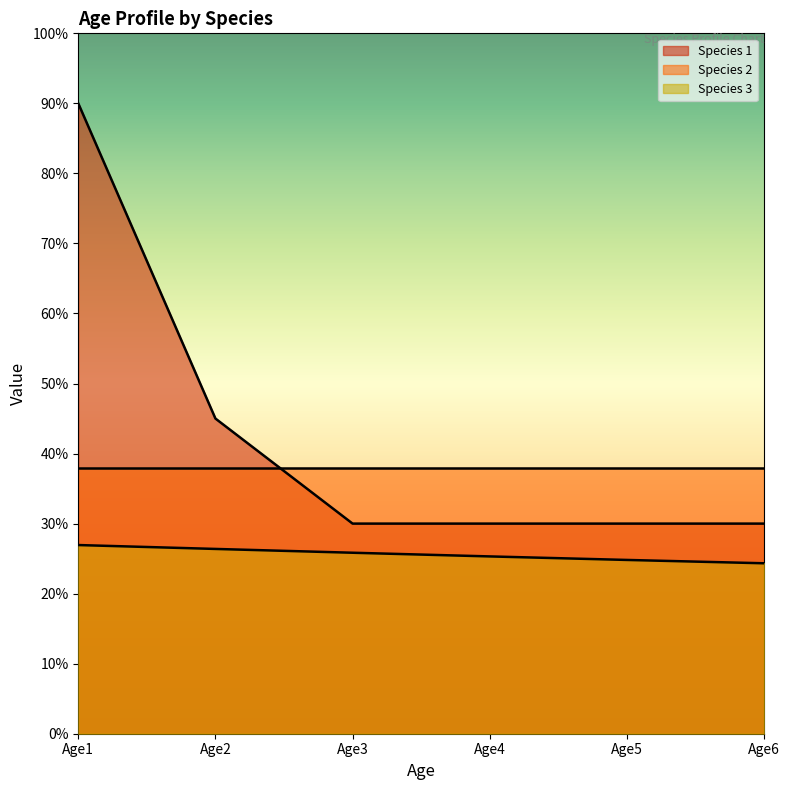

At which label is Species 3 closest to 0?

Age6